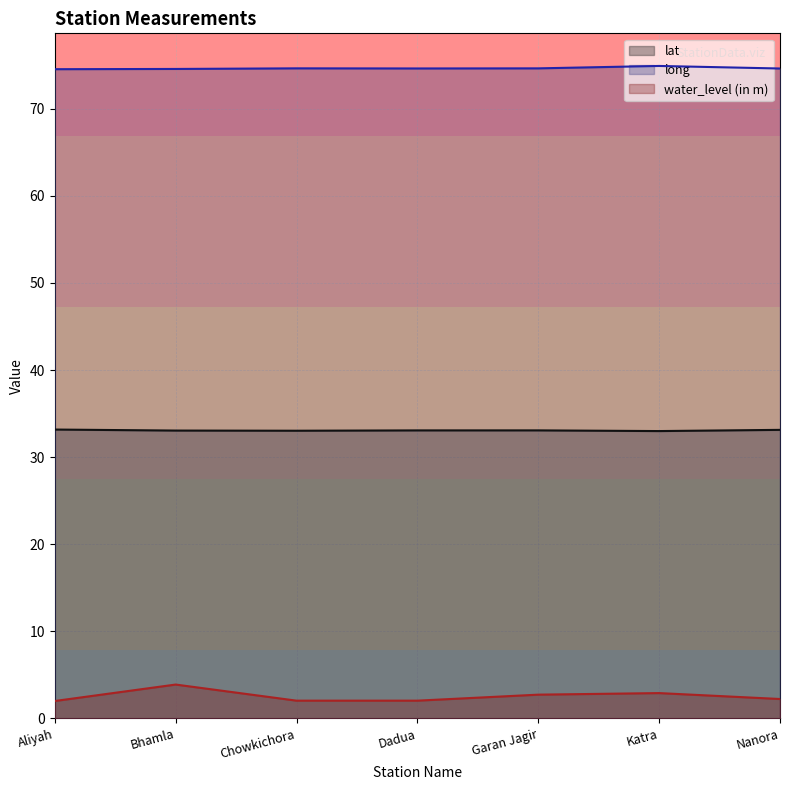

At which category is the sum across all series the highest?

Bhamla